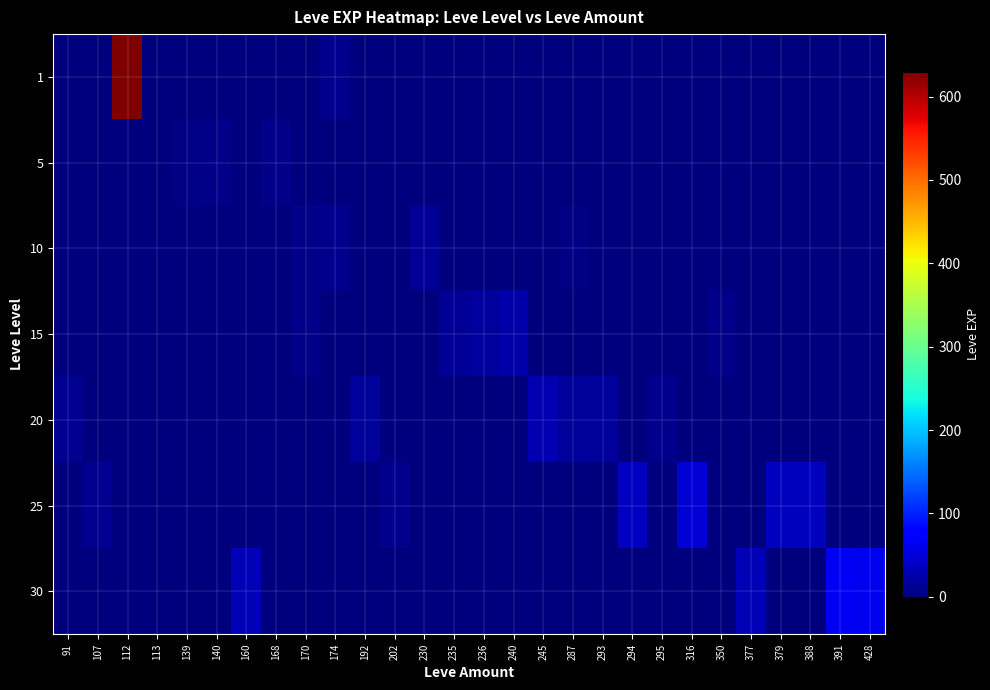

Reading right to left, list all the values displayed in this chart.

1: 428=0	391=0	388=0	379=0	377=0	350=0	316=0	295=0	294=0	293=0	287=0	245=0	240=0	236=0	235=0	230=0	202=0	192=0	174=9	170=1	168=0	160=1	140=1	139=0	113=1	112=630	107=1	91=0
5: 428=0	391=0	388=0	379=0	377=0	350=0	316=0	295=0	294=0	293=0	287=0	245=0	240=0	236=0	235=0	230=0	202=0	192=0	174=0	170=2	168=6	160=0	140=5	139=3	113=0	112=0	107=0	91=0
10: 428=0	391=0	388=0	379=0	377=0	350=0	316=0	295=0	294=0	293=0	287=3	245=0	240=0	236=0	235=0	230=13	202=0	192=0	174=9	170=7	168=0	160=0	140=0	139=0	113=0	112=0	107=0	91=0
15: 428=0	391=0	388=0	379=0	377=0	350=7	316=0	295=0	294=0	293=0	287=0	245=0	240=24	236=18	235=13	230=0	202=0	192=0	174=0	170=7	168=0	160=0	140=0	139=0	113=0	112=0	107=0	91=0
20: 428=0	391=0	388=0	379=0	377=0	350=0	316=0	295=8	294=0	293=17	287=17	245=28	240=0	236=0	235=0	230=0	202=0	192=16	174=0	170=0	168=0	160=0	140=0	139=0	113=0	112=0	107=0	91=12
25: 428=0	391=0	388=36	379=36	377=0	350=0	316=47	295=0	294=39	293=0	287=0	245=0	240=0	236=0	235=0	230=0	202=8	192=0	174=0	170=0	168=0	160=0	140=0	139=0	113=0	112=0	107=12	91=0
30: 428=62	391=64	388=0	379=0	377=31	350=0	316=0	295=0	294=0	293=0	287=0	245=0	240=0	236=0	235=0	230=0	202=0	192=0	174=0	170=0	168=0	160=31	140=0	139=0	113=0	112=0	107=0	91=0